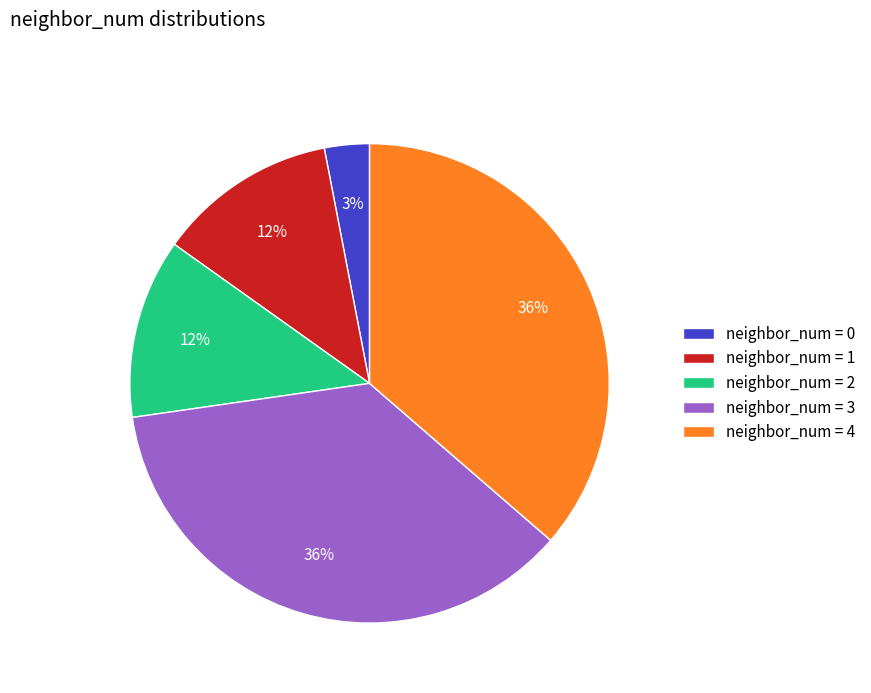

What percentage is the neighbor_num = 0 slice, to the nearest percent?

3%